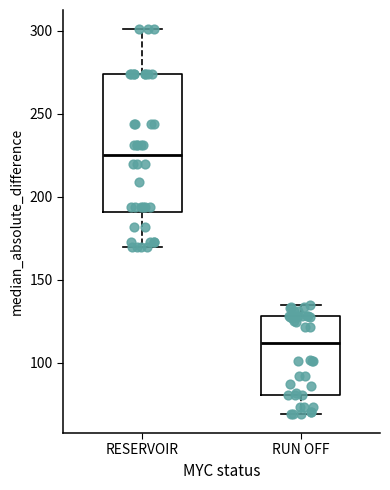

Which box has the highest median line?

RESERVOIR